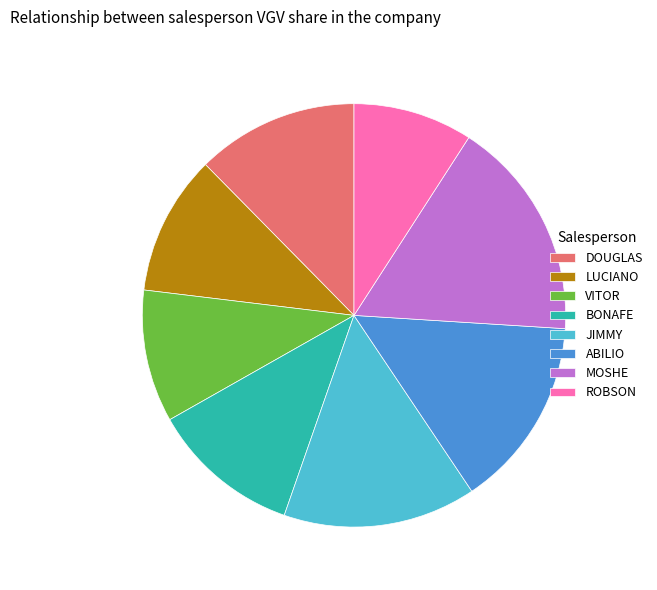

True or false: MOSHE accounts for 17% of the total.

True